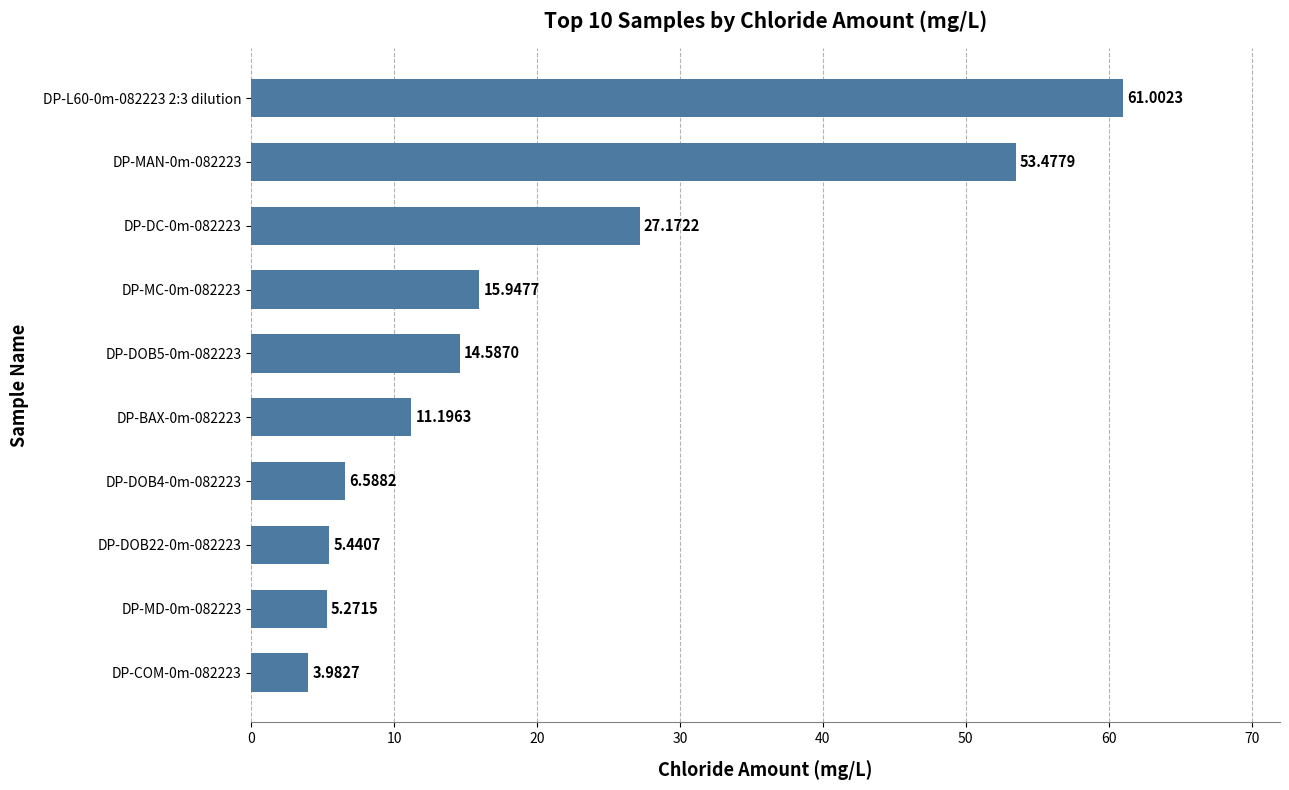

List the labels in order of value, largest first.

DP-L60-0m-082223 2:3 dilution, DP-MAN-0m-082223, DP-DC-0m-082223, DP-MC-0m-082223, DP-DOB5-0m-082223, DP-BAX-0m-082223, DP-DOB4-0m-082223, DP-DOB22-0m-082223, DP-MD-0m-082223, DP-COM-0m-082223